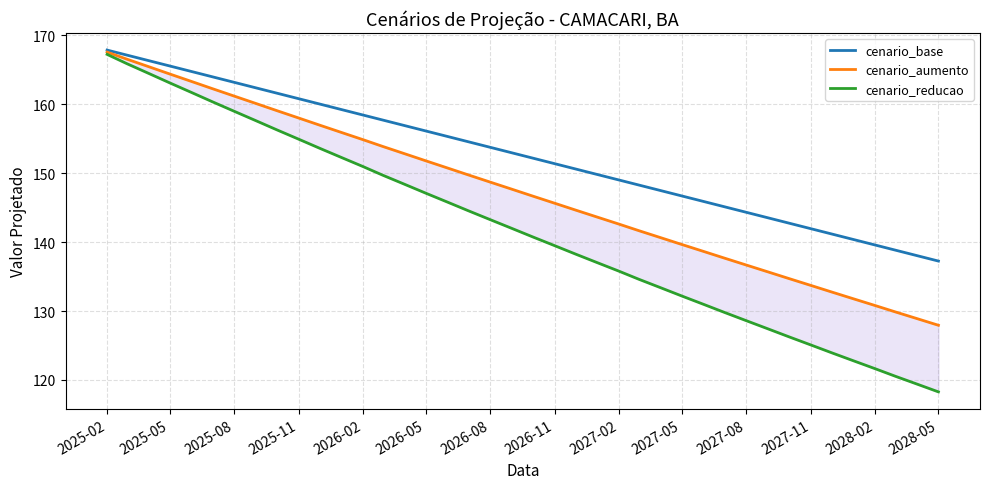

What is the sum of all cenario_base values?

6102.6